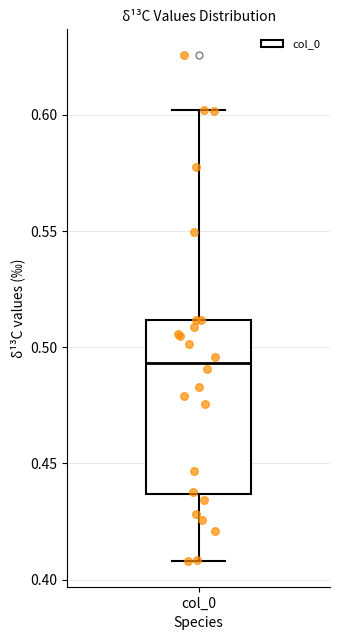

Transcribe this box plot: give where the median line is, the range the box spans, and where the two whiskers end, as read against the y-axis. The values are not printed on the chart, so give them approximately, as read against the axis.

median 0.495, box 0.435 to 0.510, whiskers 0.410 to 0.600